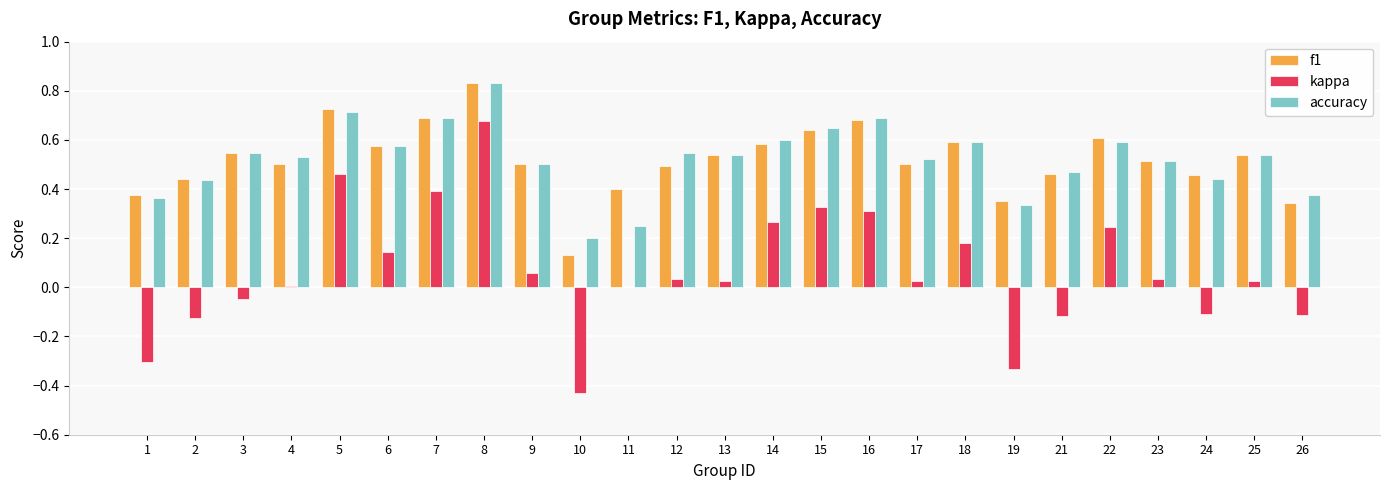

How many groups of bars are there?

25